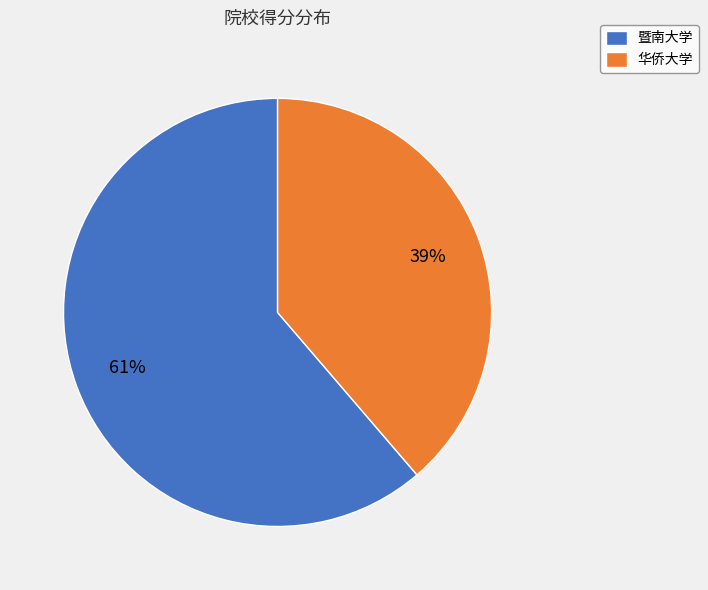

How many segments does this pie chart have?

2